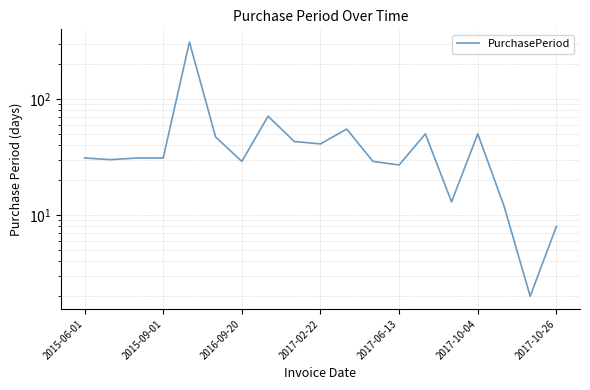

What position from the left is 2016-09-20?

7